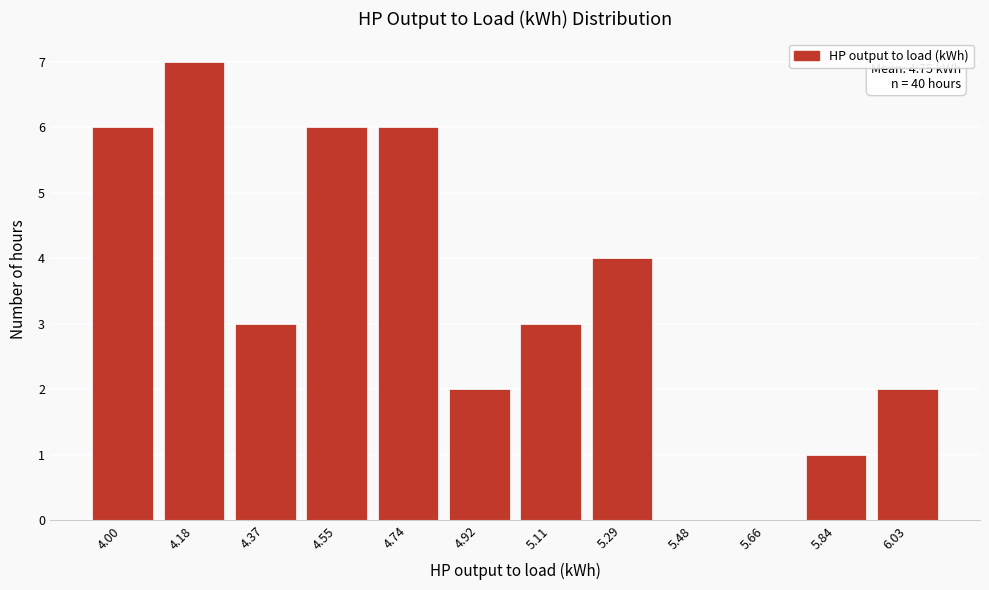

Reading left to right, list all the values displayed in this chart.

4.00=6	4.18=7	4.37=3	4.55=6	4.74=6	4.92=2	5.11=3	5.29=4	5.48=0	5.66=0	5.84=1	6.03=2